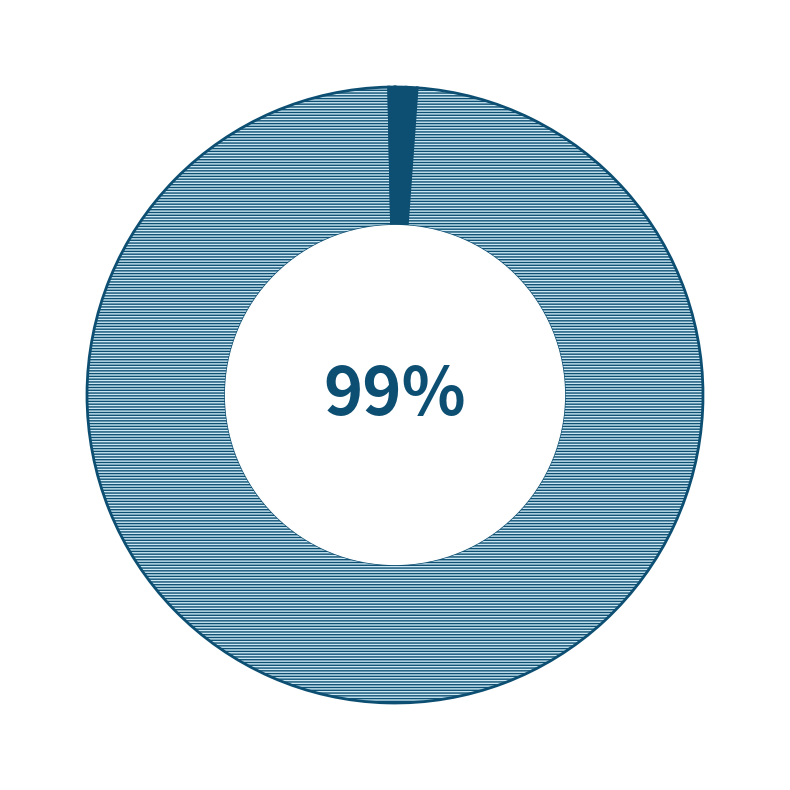

What is the largest slice in the pie chart?

Training Time